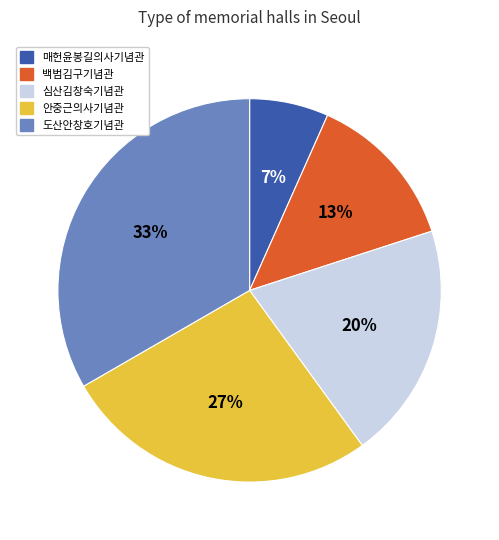

How many segments does this pie chart have?

5